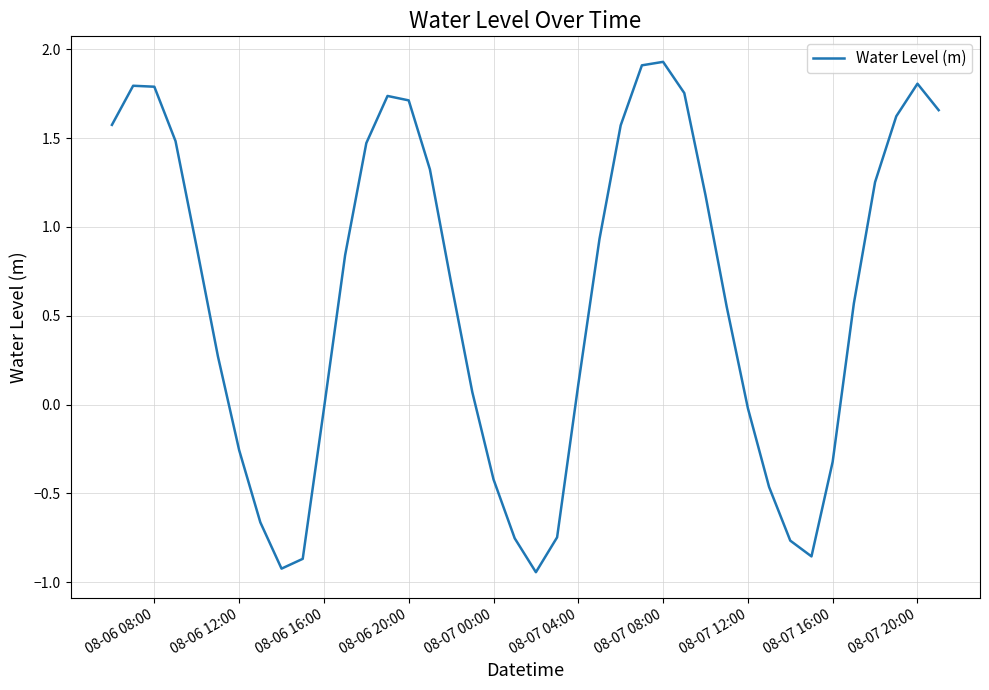

What is the greatest value displayed?

1.9